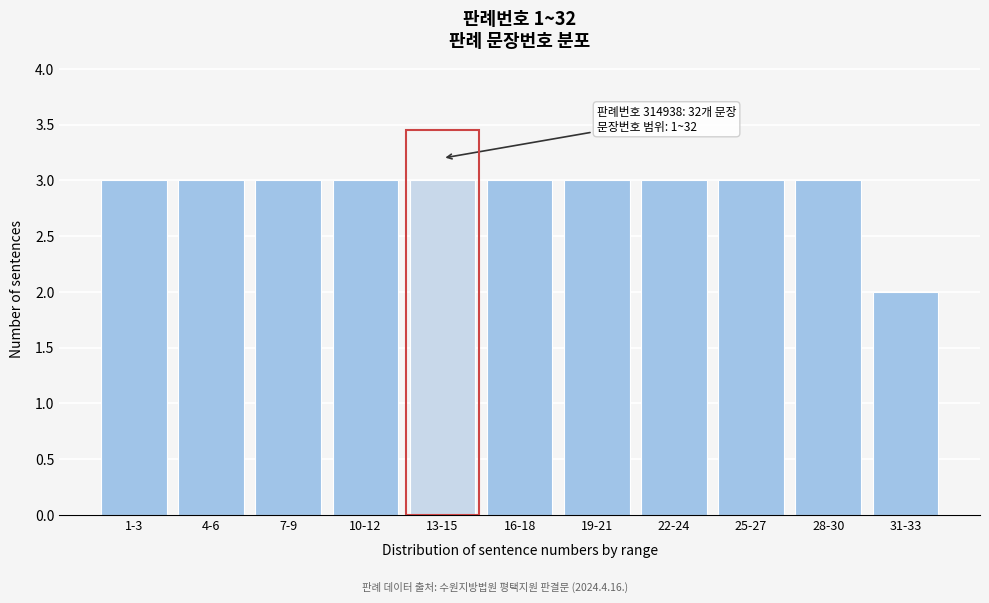

Reading left to right, transcribe all the data shown in this chart.

3	3	3	3	3	3	3	3	3	3	2